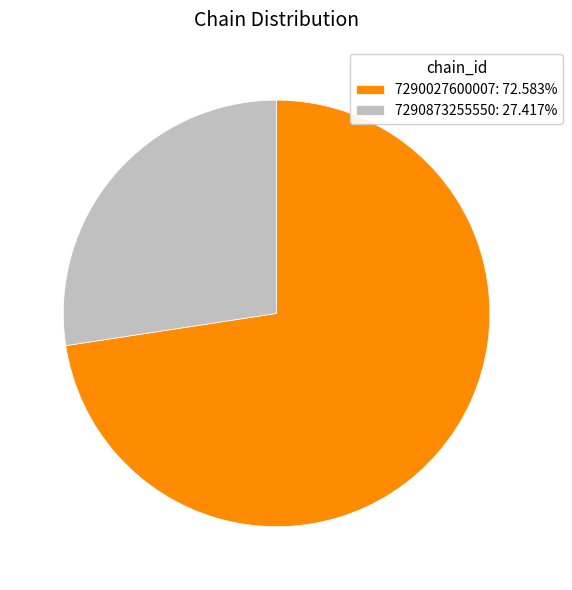

Which slice is the largest?

7290027600007